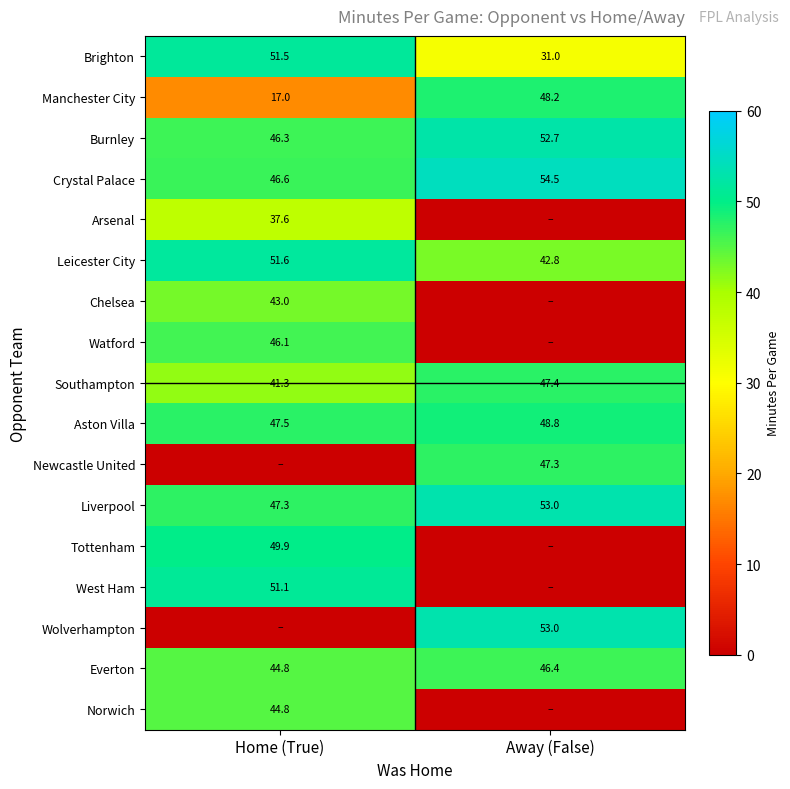

What value does the Leicester City series have at Home (True)?

51.6